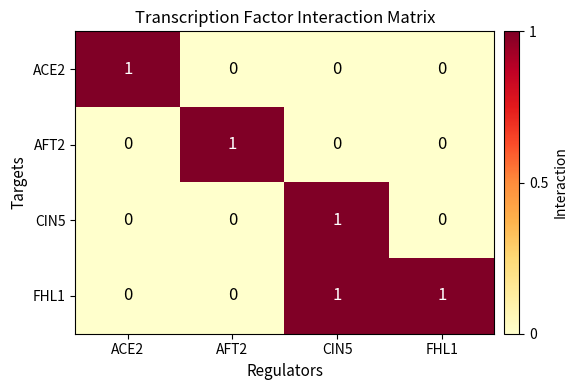

What is the maximum value shown in the chart?

1